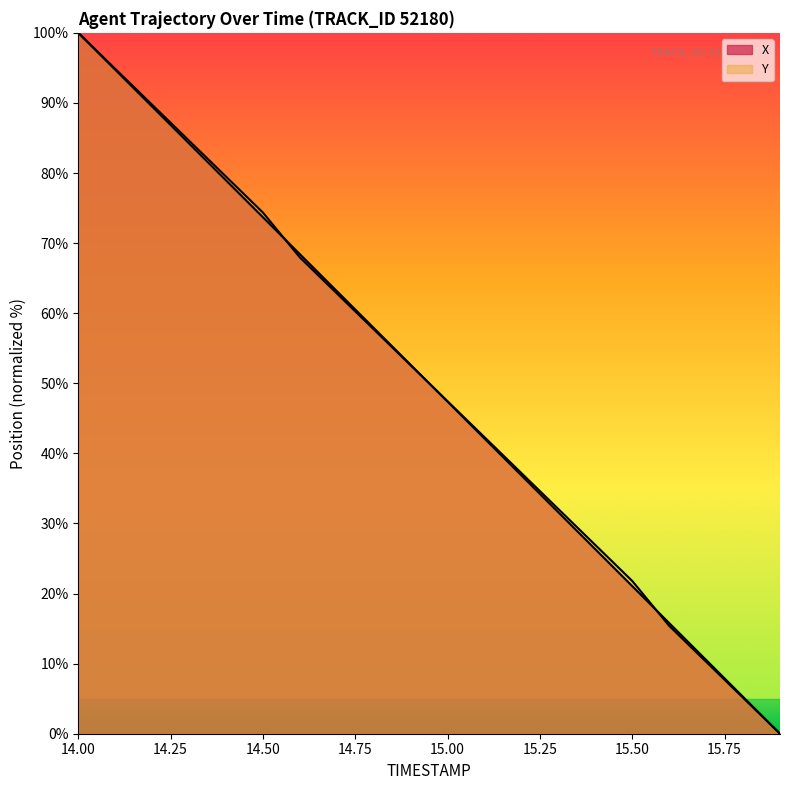

Which series has the widest spread of values?

X